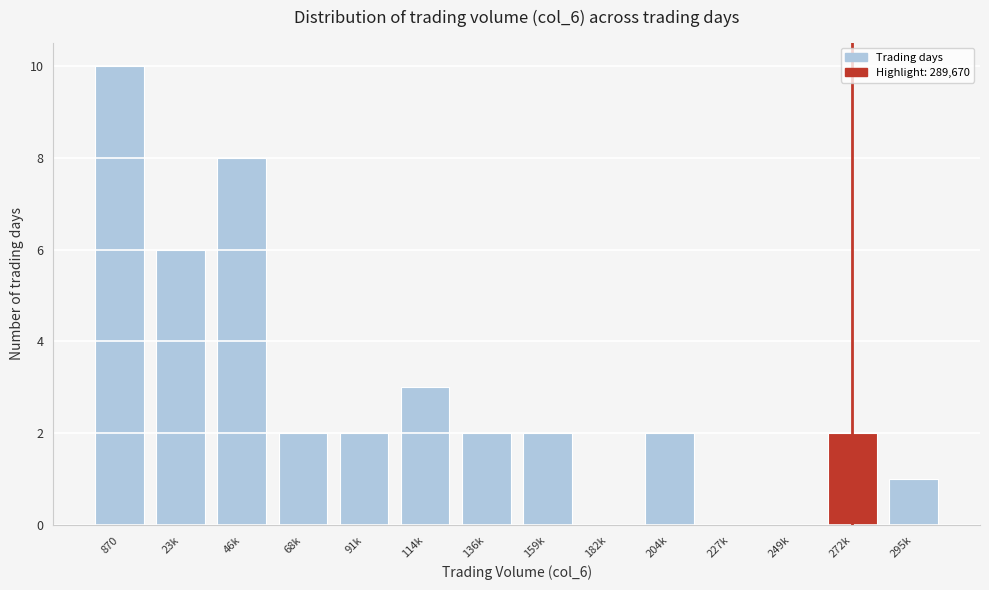

Reading left to right, what are all the values shown in this chart?

870=10	23k=6	46k=8	68k=2	91k=2	114k=3	136k=2	159k=2	182k=0	204k=2	227k=0	249k=0	272k=2	295k=1